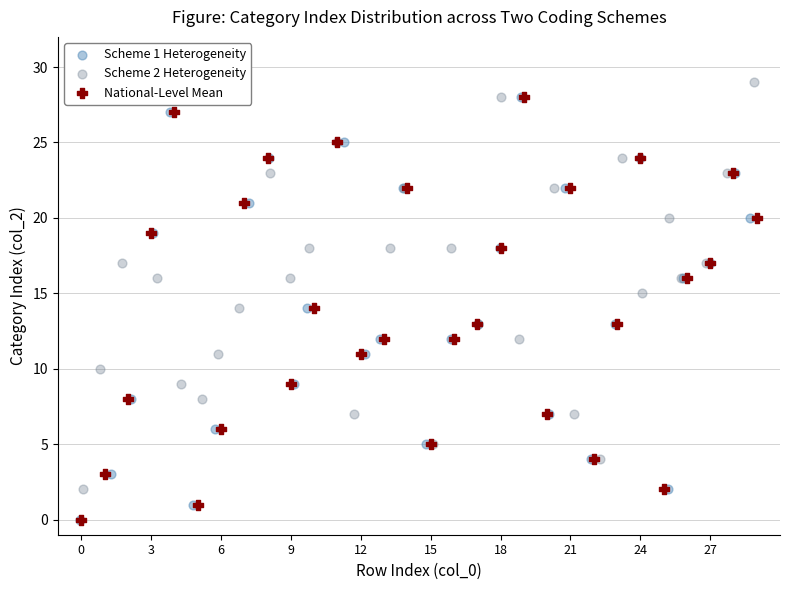

What are all the series names shown in the legend?

Scheme 1 Heterogeneity, Scheme 2 Heterogeneity, National-Level Mean